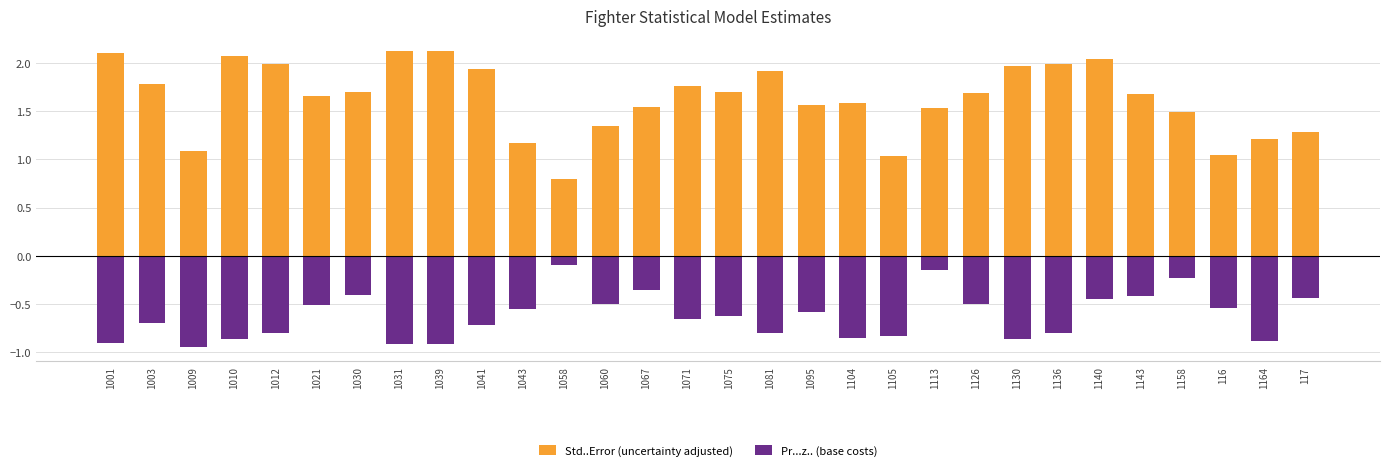

Where is Pr...z.. (base costs) nearest to the value 0?

1058